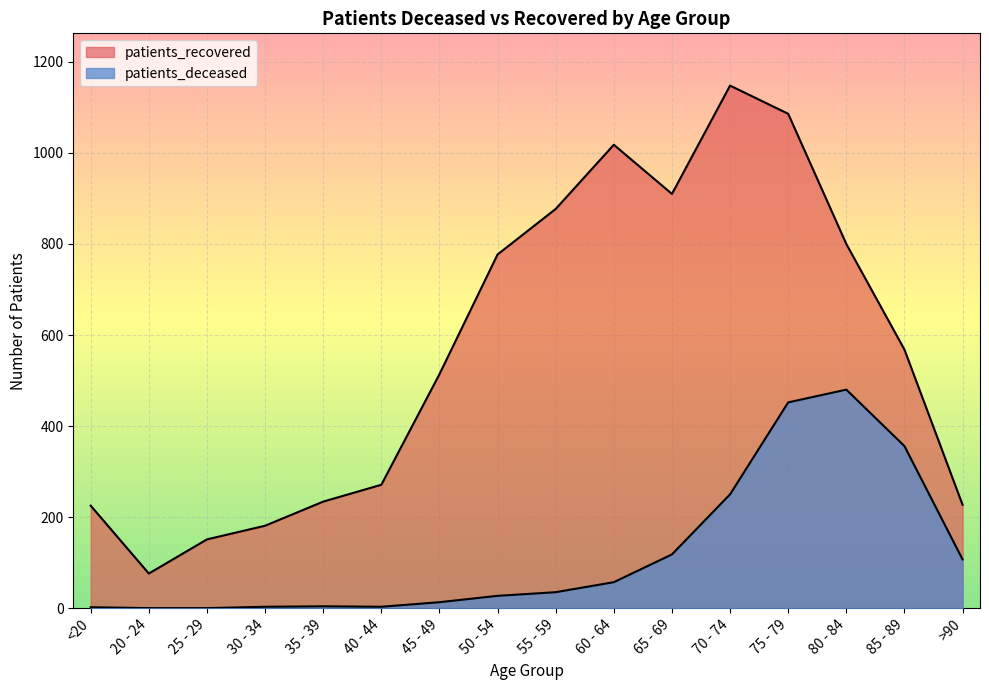

What is the label of the 3rd point from the right?

80 - 84